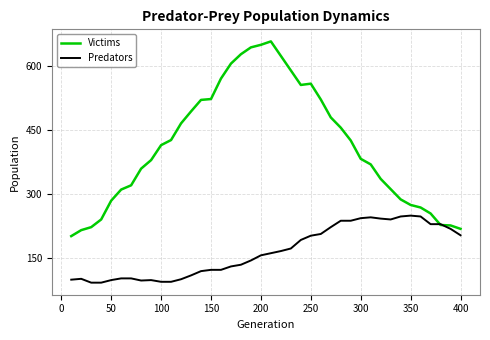

What is the average value of the Victims series?

413